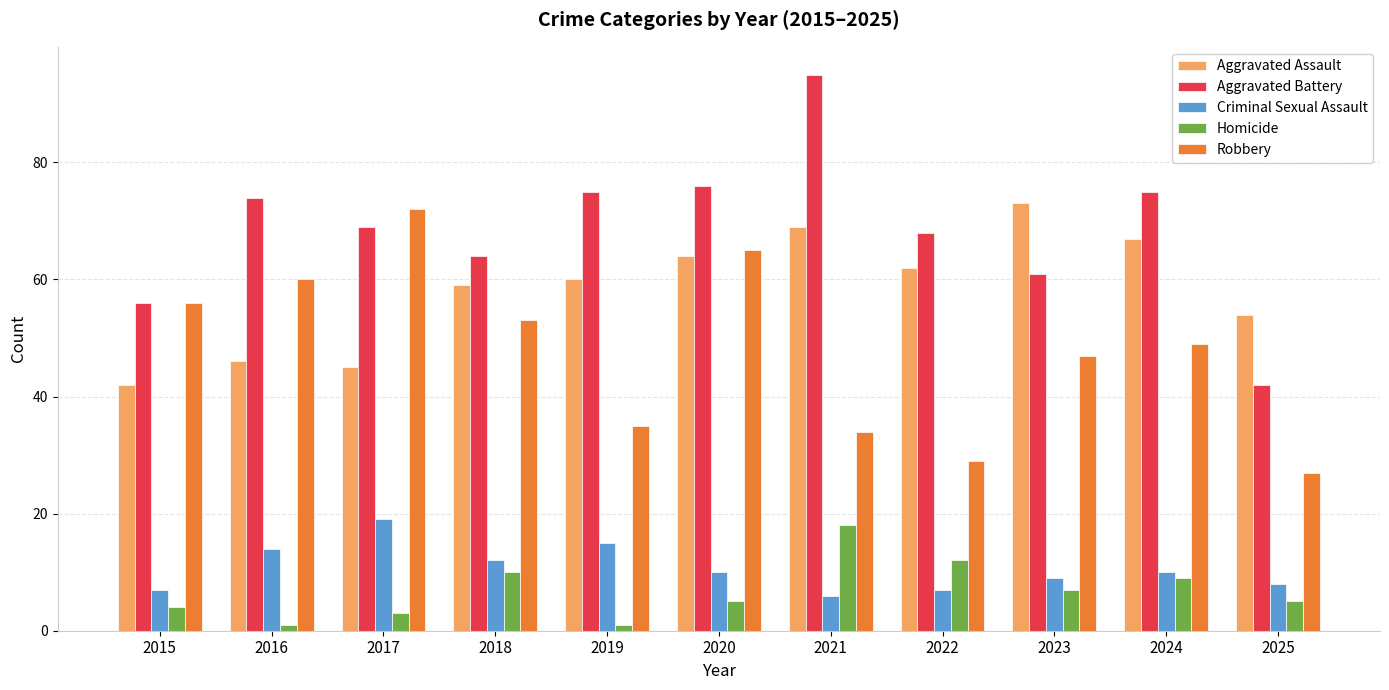

How many groups of bars are there?

11